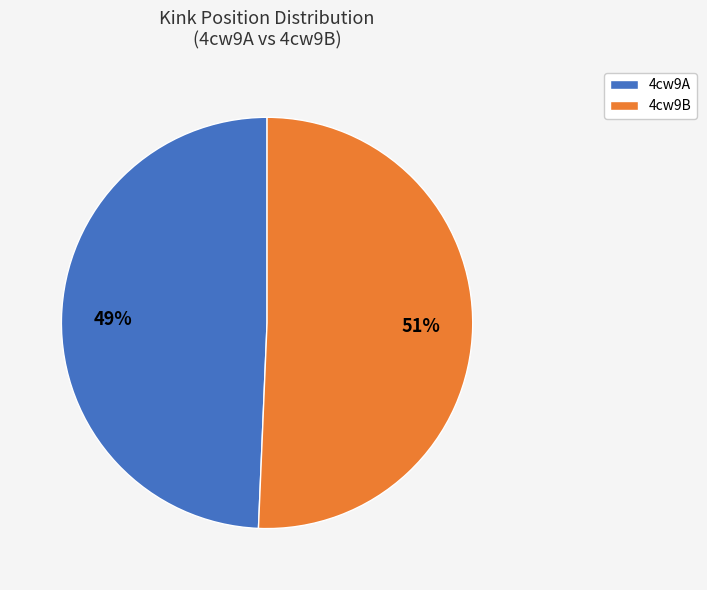

How many slices are in this pie chart?

2